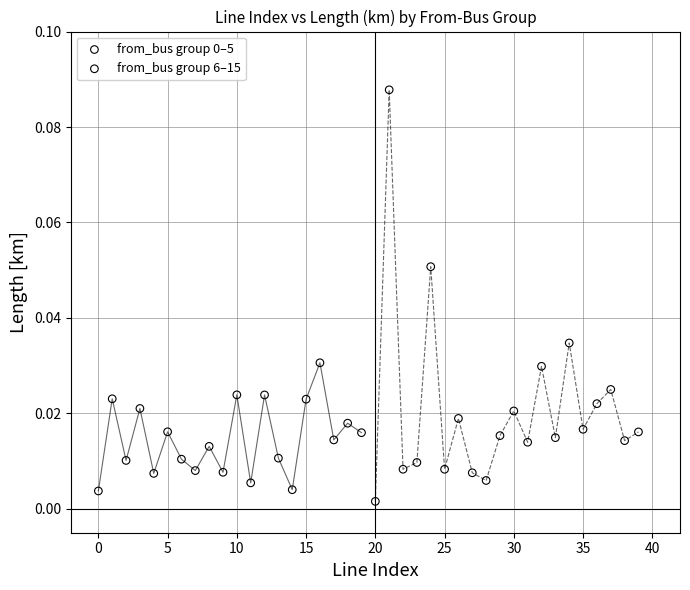

Which series has the widest spread of Y values?

from_bus group 6–15